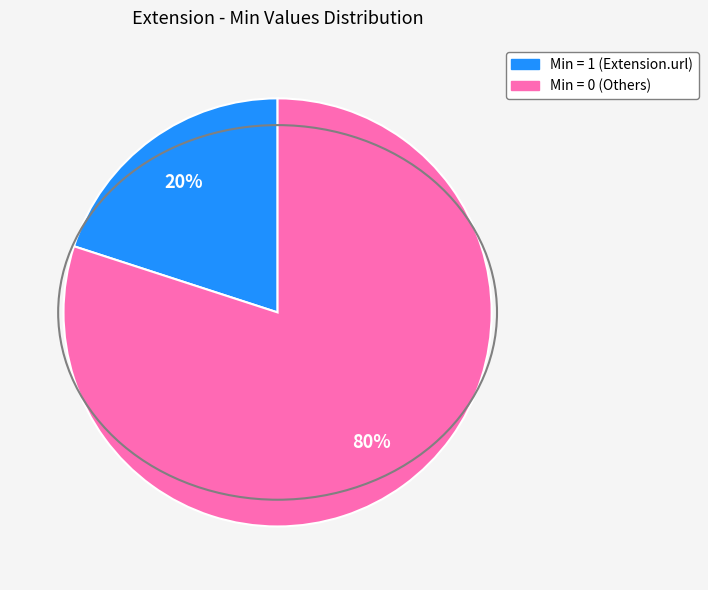

Is there any slice that represents more than half of the pie?

Yes